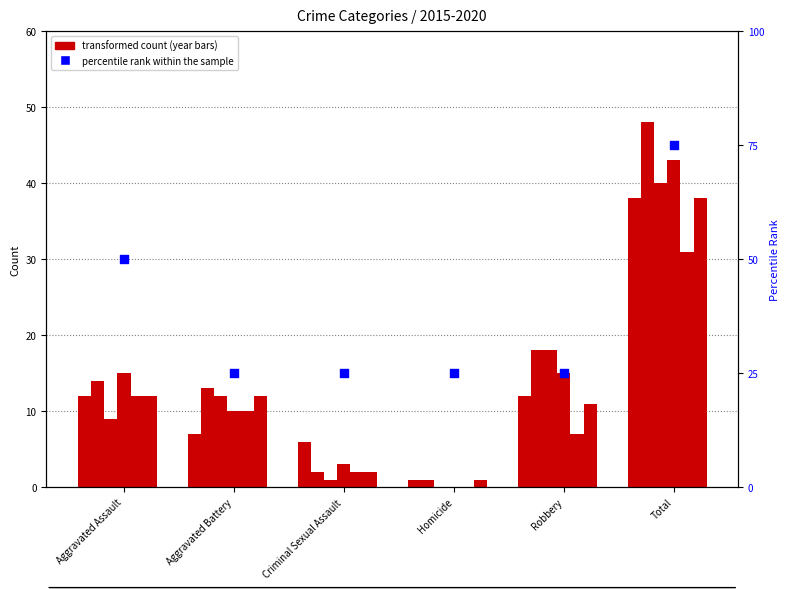

Approximately how many times larger is the value at Homicide compared to Aggravated Assault?

0.5